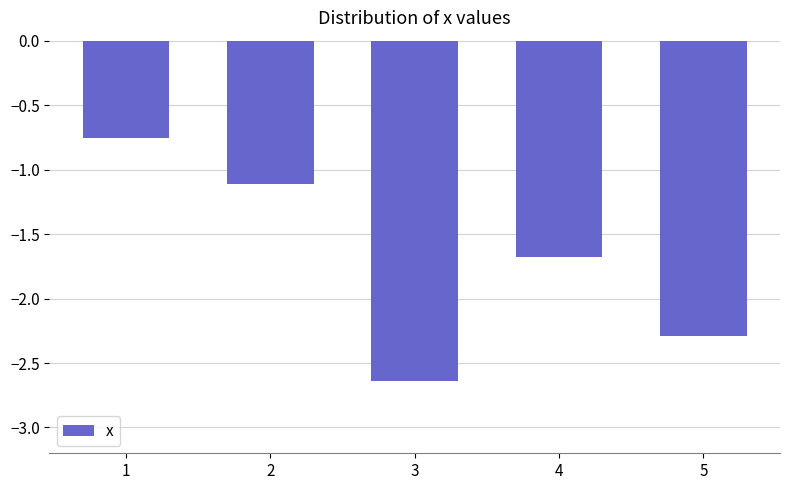

The chart shows a value of -1.0 at 5. True or false?

False